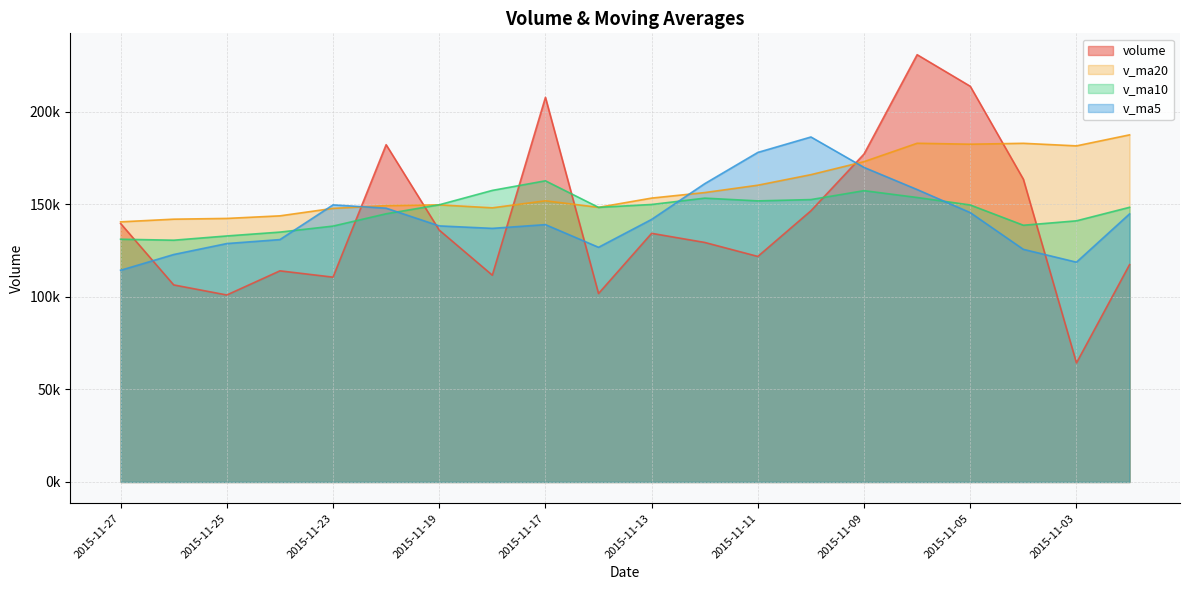

How many data points in v_ma5 are less than 141877?

10